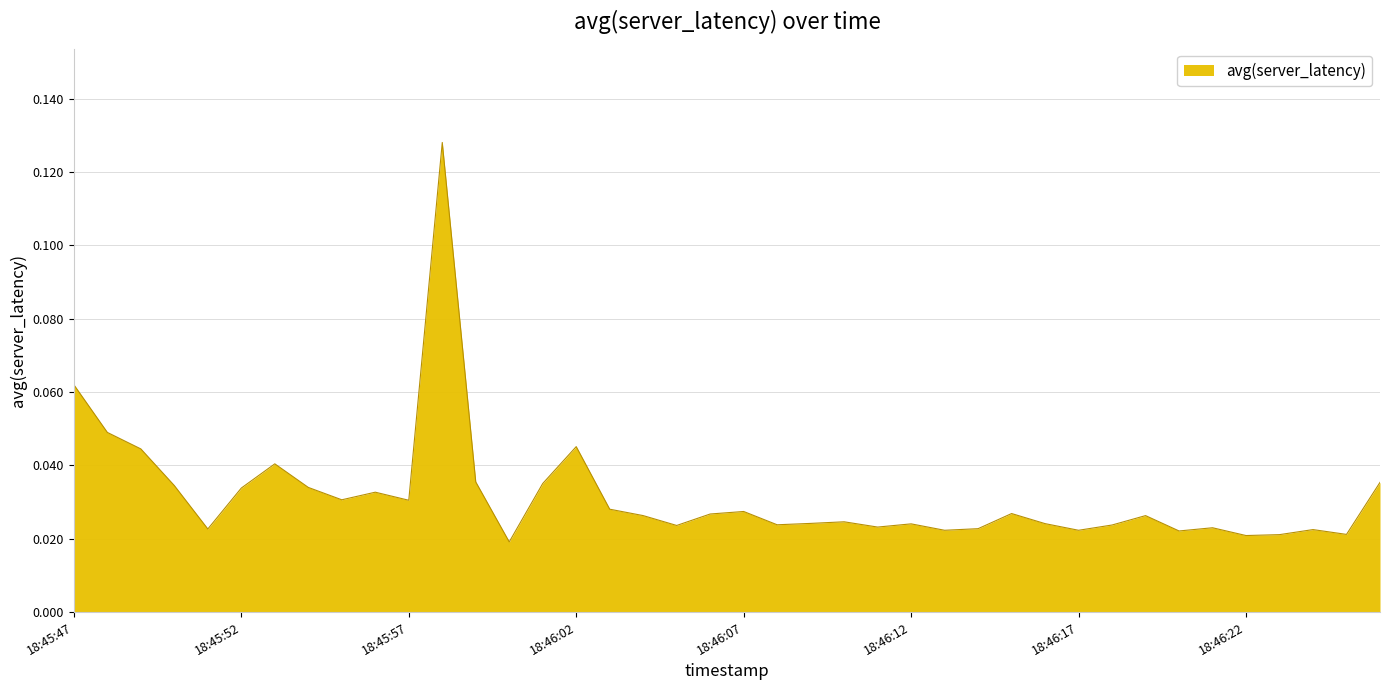

What is the label of the 26th point from the left?

18:46:12